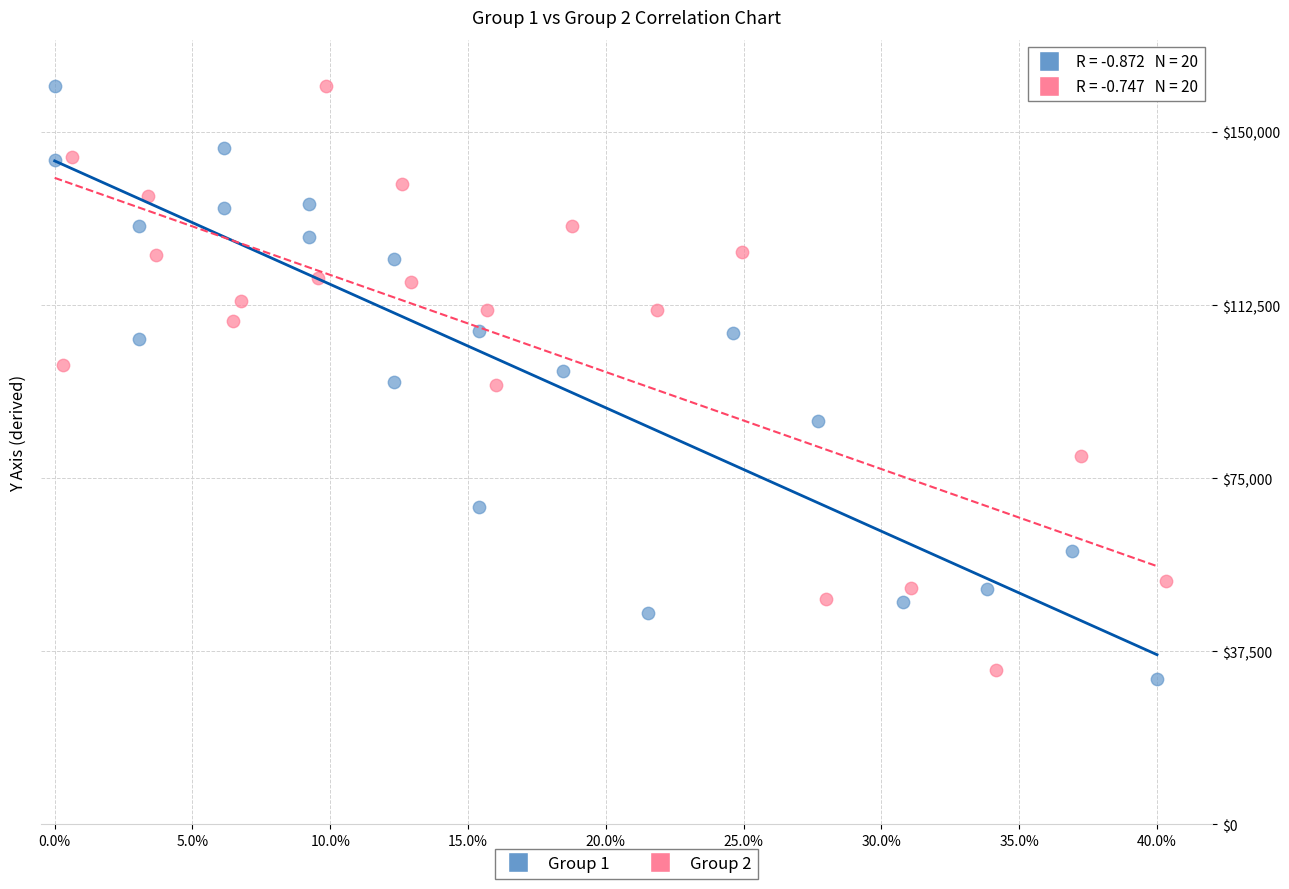

What are all the series names shown in the legend?

Group 1, Group 2